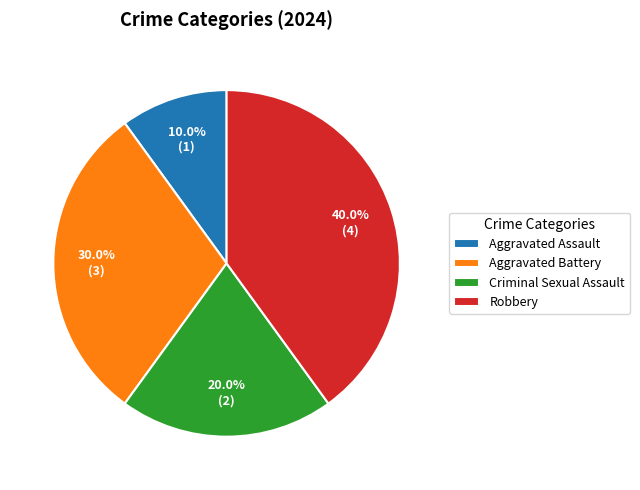

How many slices are in this pie chart?

4